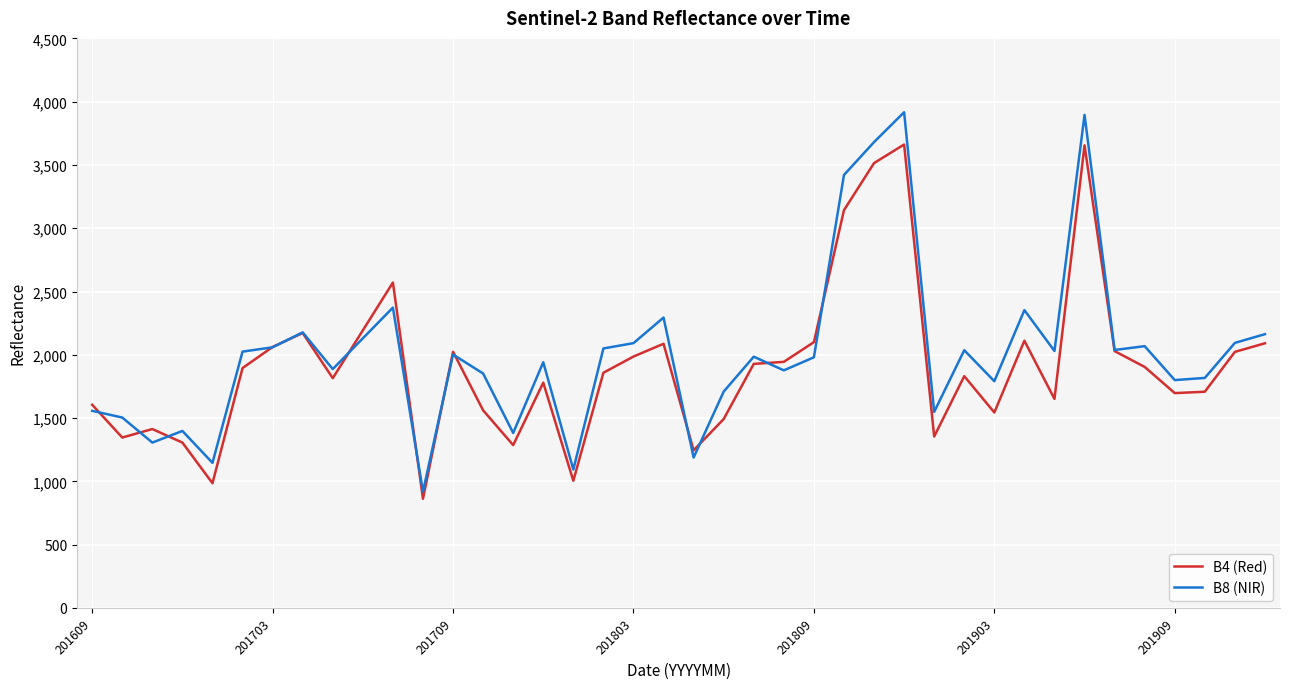

List the series in order of their peak value, lowest first.

B4 (Red), B8 (NIR)